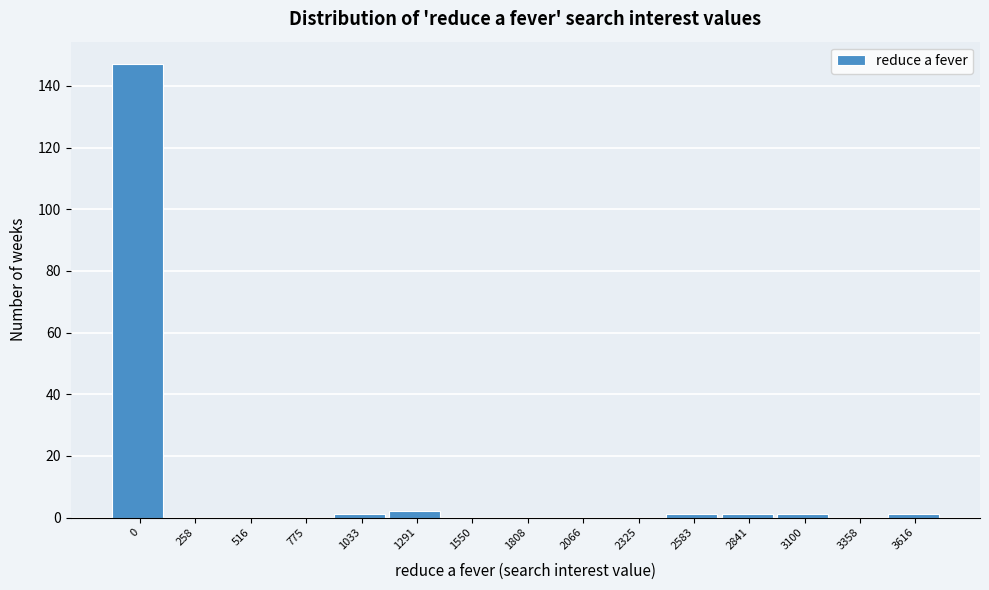

Reading left to right, list all the values displayed in this chart.

0=147	258=0	516=0	775=0	1033=1	1291=2	1550=0	1808=0	2066=0	2325=0	2583=1	2841=1	3100=1	3358=0	3616=1